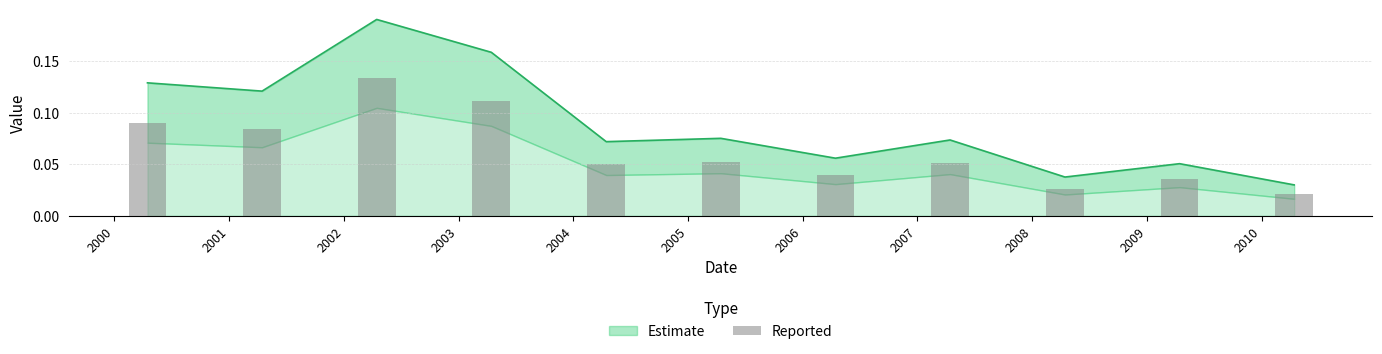

How many values are between 0 and 1?

11